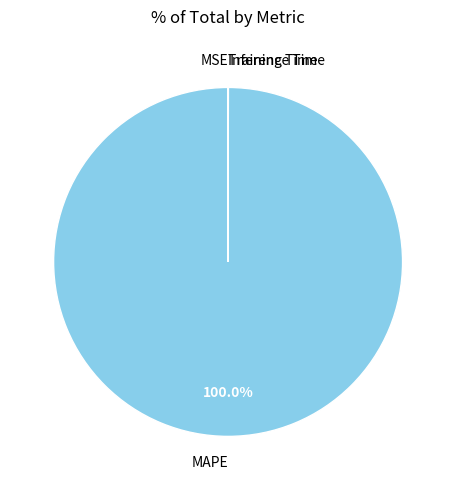

Which slice is the largest?

MAPE